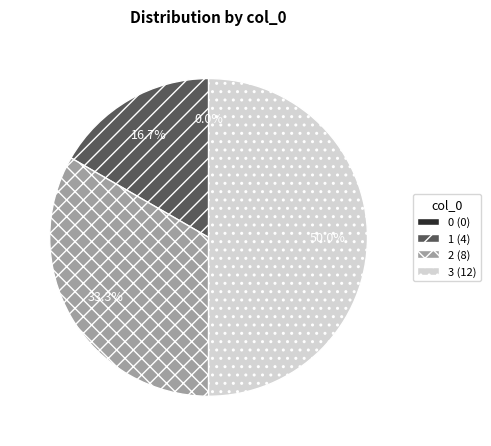

To the nearest percent, what is the average slice percentage?

25%